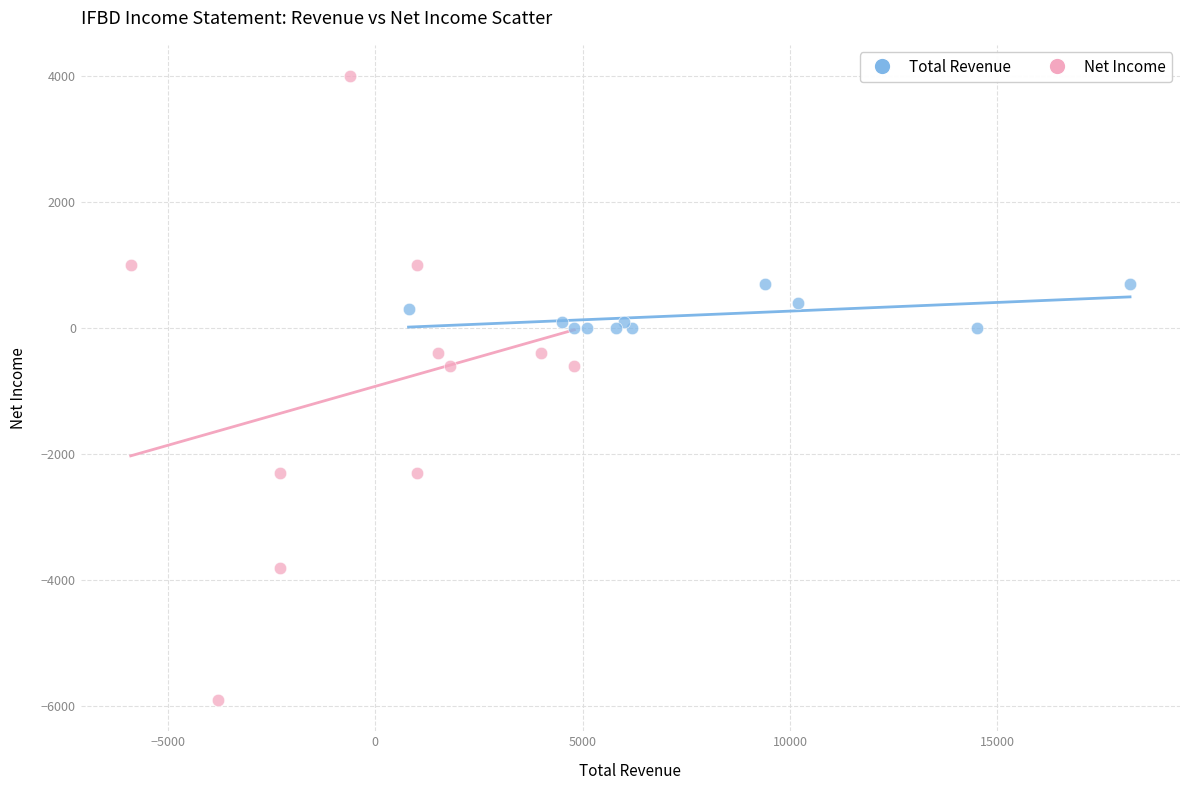

What are all the series names shown in the legend?

Total Revenue, Net Income